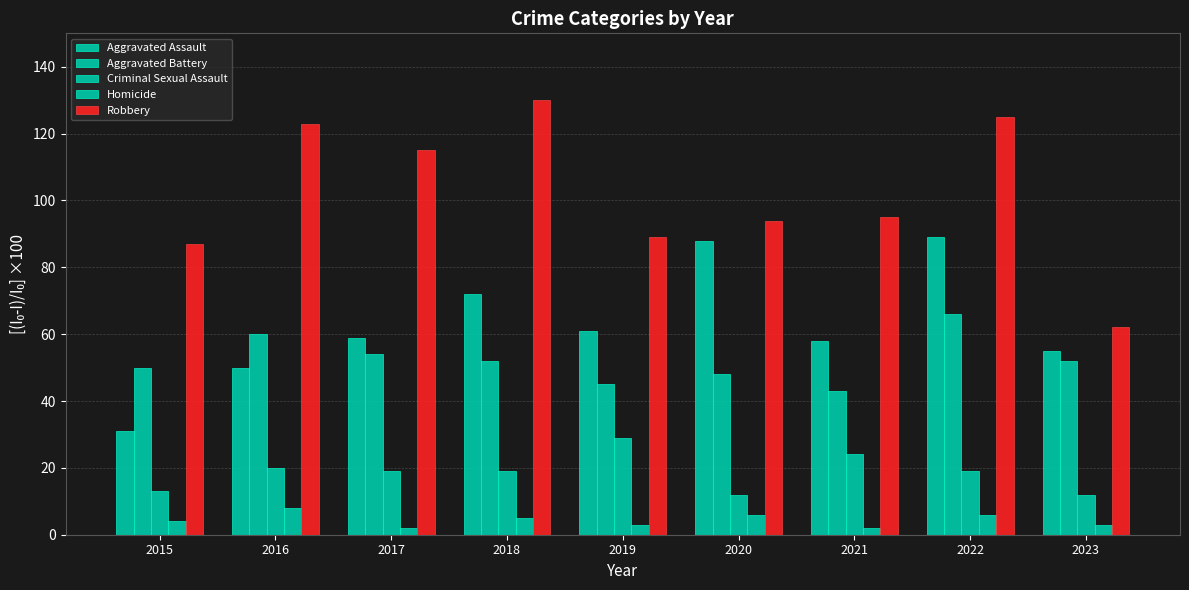

How many bars are there in total?

45